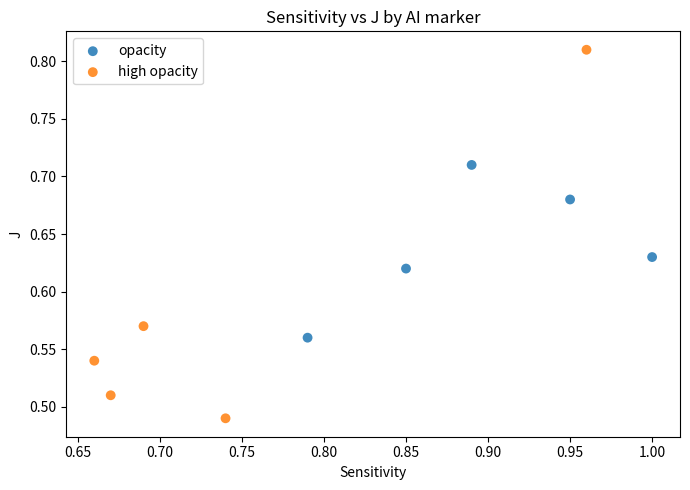

Which series has the widest spread of Y values?

high opacity